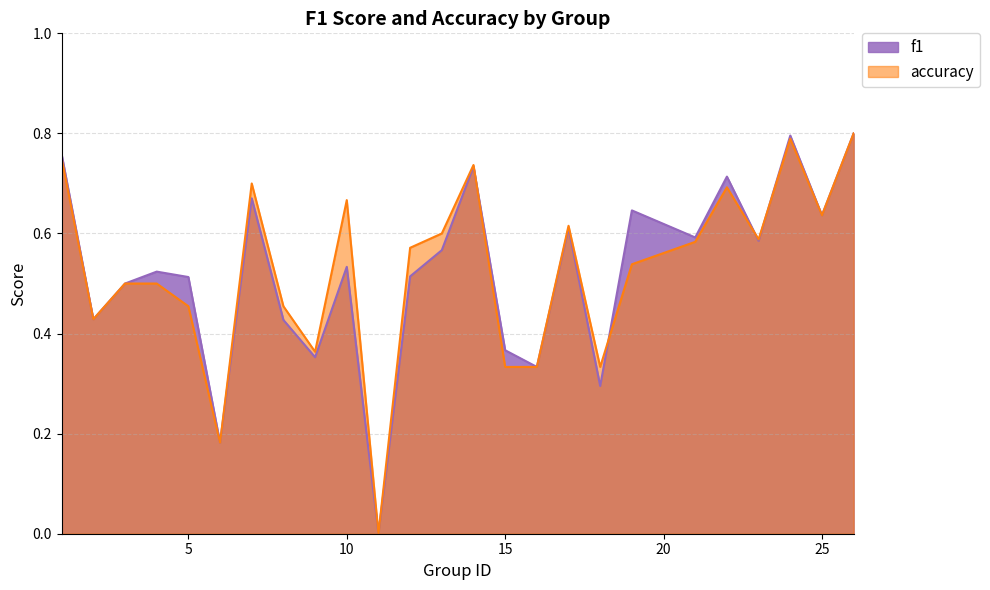

True or false: accuracy has a value of 0.2 at 6.

True